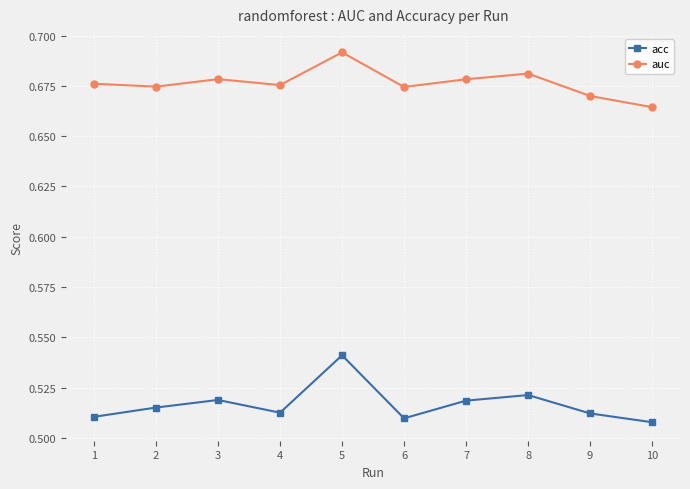

Rank the series by their maximum value, from highest to lowest.

auc, acc